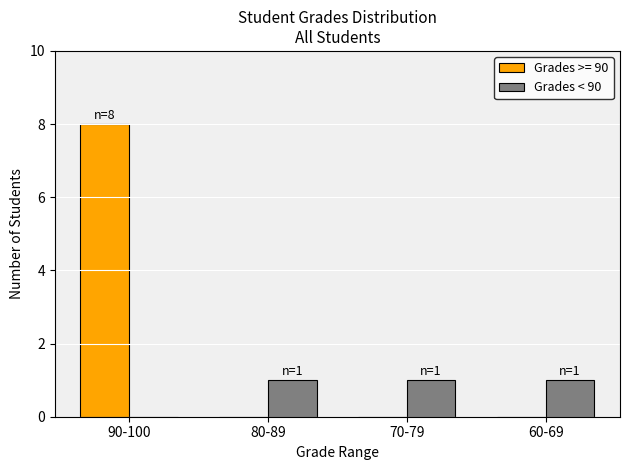

Is it true that Grades < 90 equals 0 at 80-89?

False